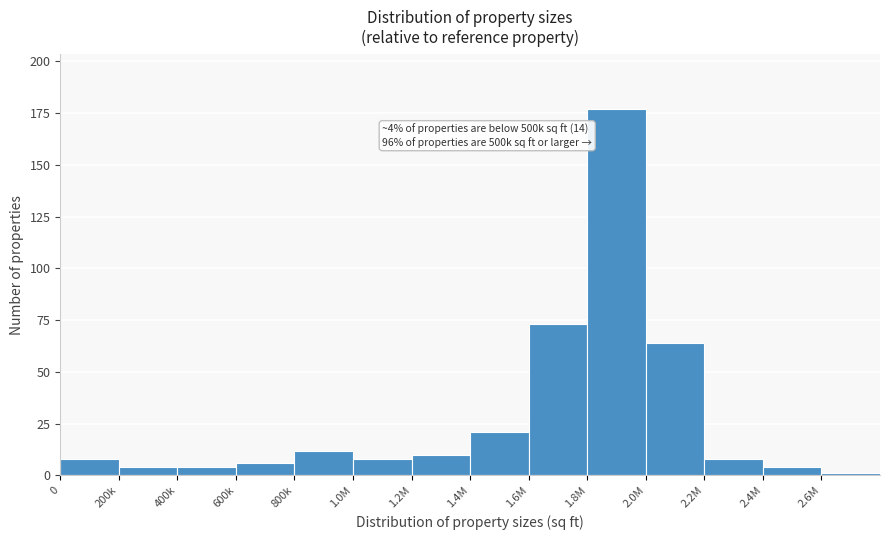

Reading right to left, what are all the values shown in this chart?

2.6M=1	2.4M=4	2.2M=8	2.0M=64	1.8M=177	1.6M=73	1.4M=21	1.2M=10	1.0M=8	800k=12	600k=6	400k=4	200k=4	0=8